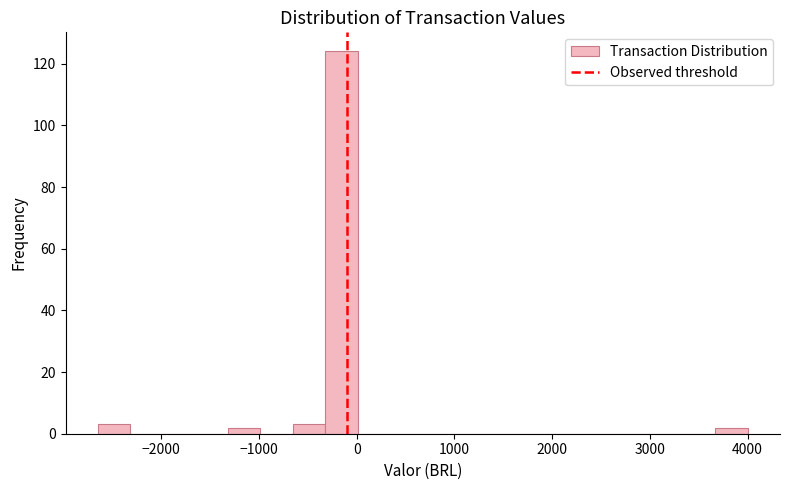

Around what value on the x-axis is the tallest bar? Give the approximate position of its centre, as read against the axis.

-200